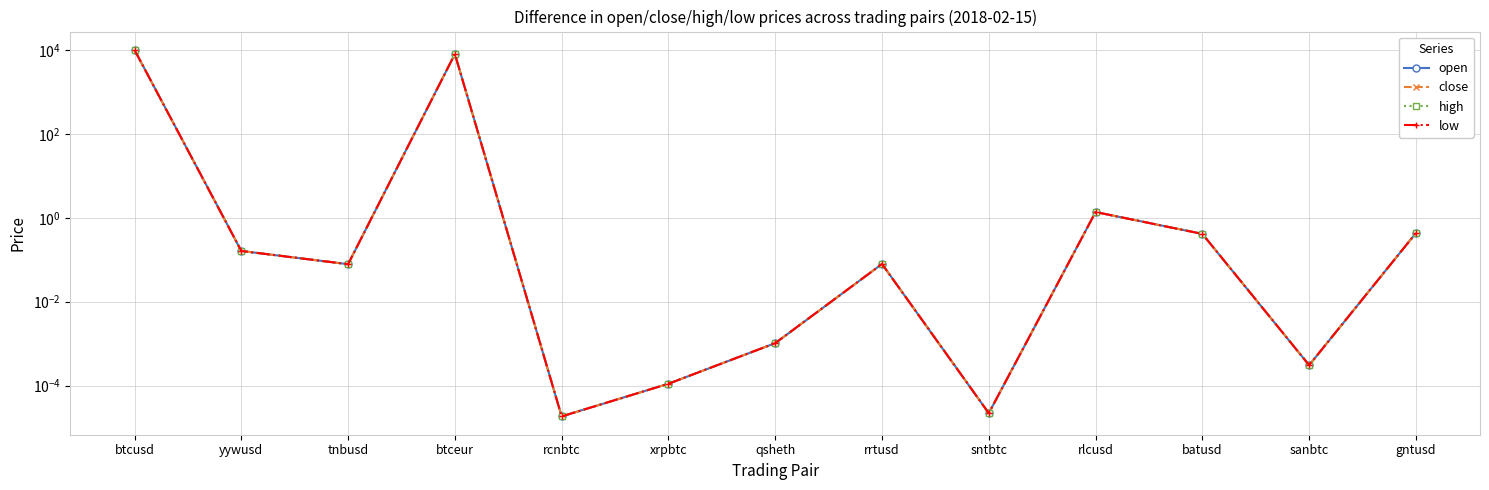

In close, how many points are higher than both neighbors (excluding endpoints)?

3